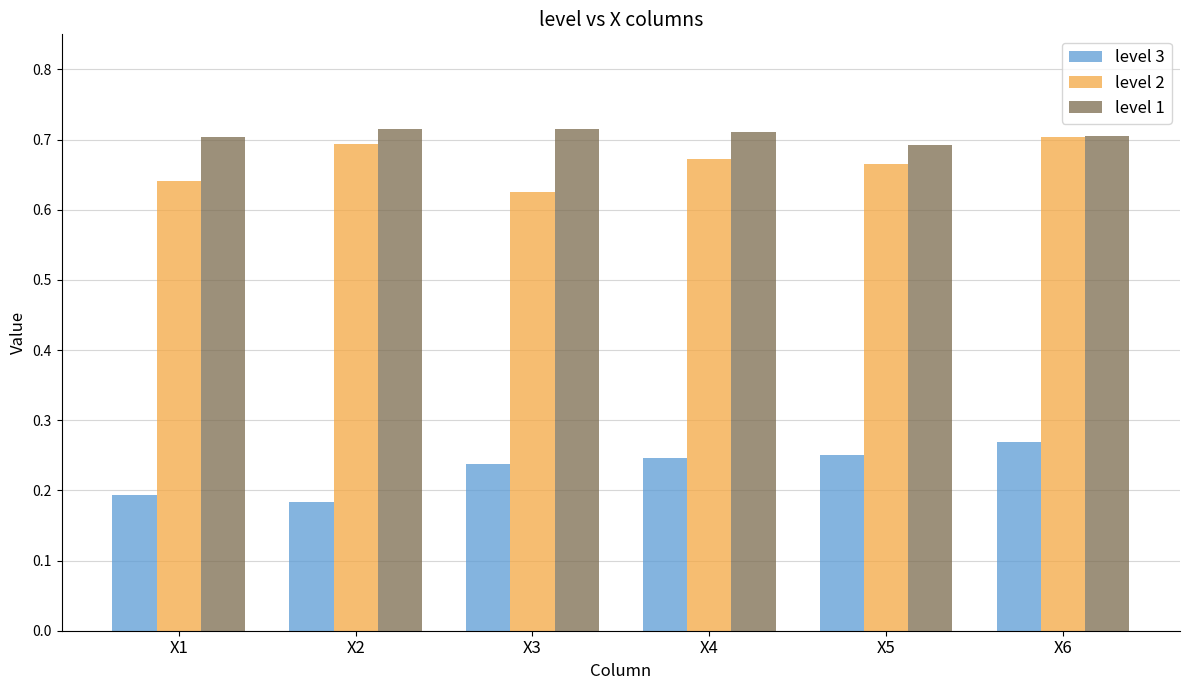

What is the spread (max minus min) of values at X5?

0.4